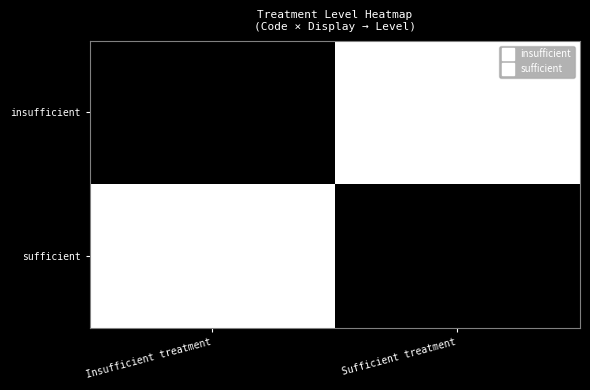

Reading left to right, list all the values displayed in this chart.

insufficient: 1	0
sufficient: 0	1